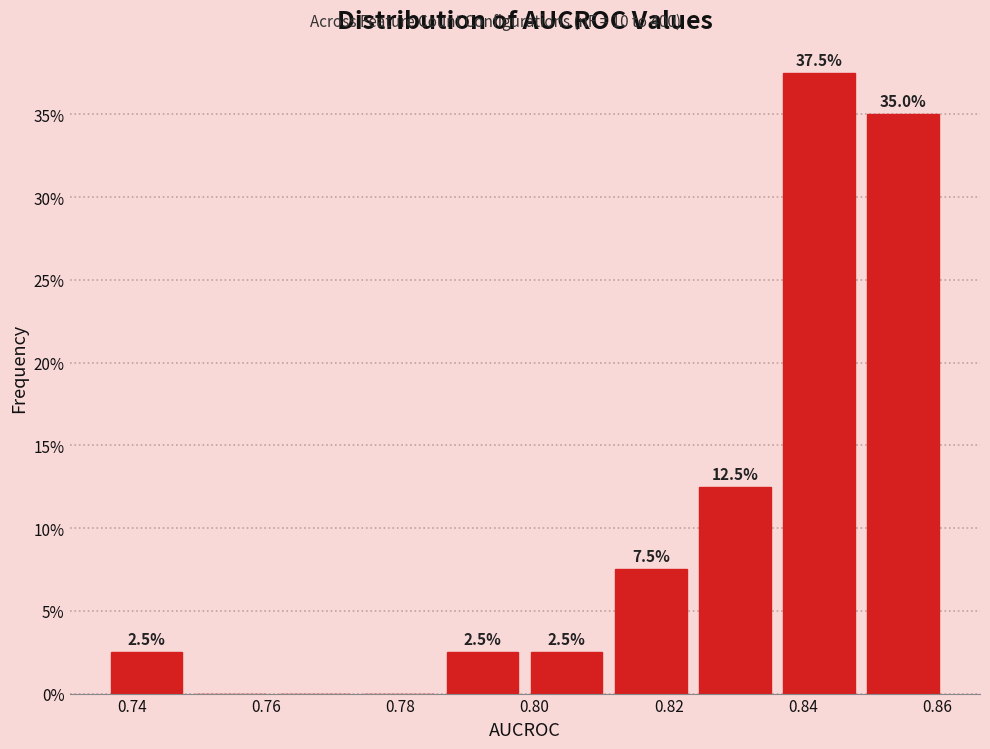

Which range on the x-axis has the tallest bar?

0.836 to 0.848